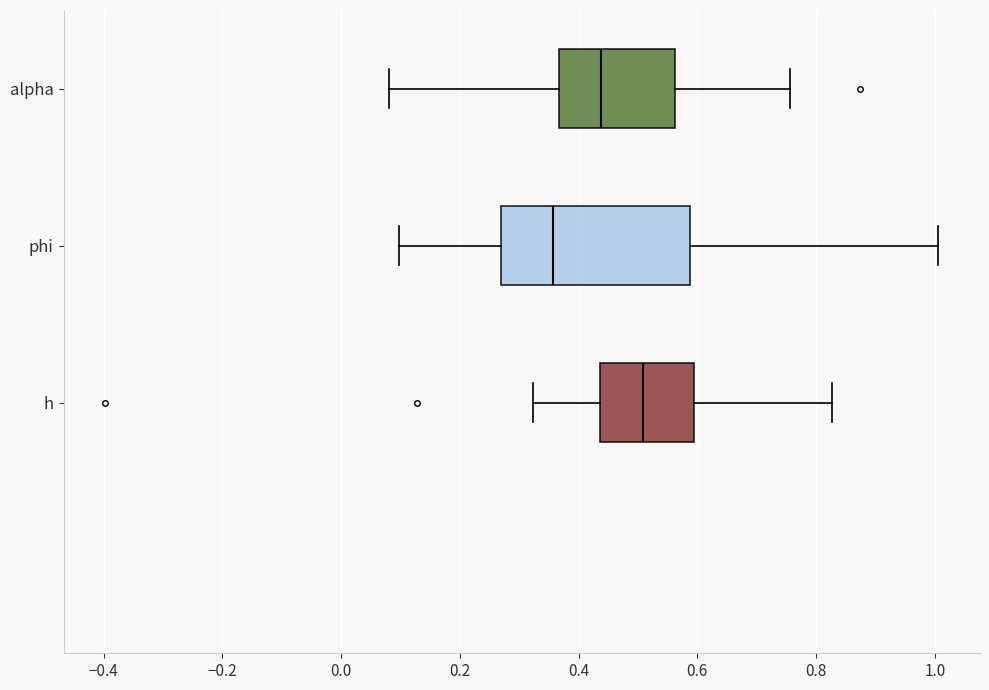

Reading bottom to top, read every box against the x-axis: the position of its median line, the range the box covers, and the ends of its whiskers. The values are not printed on the chart, so give them approximately, as read against the axis.

h: median 0.50, box 0.44 to 0.60, whiskers 0.32 to 0.82
phi: median 0.36, box 0.26 to 0.58, whiskers 0.10 to 1.00
alpha: median 0.44, box 0.36 to 0.56, whiskers 0.08 to 0.76